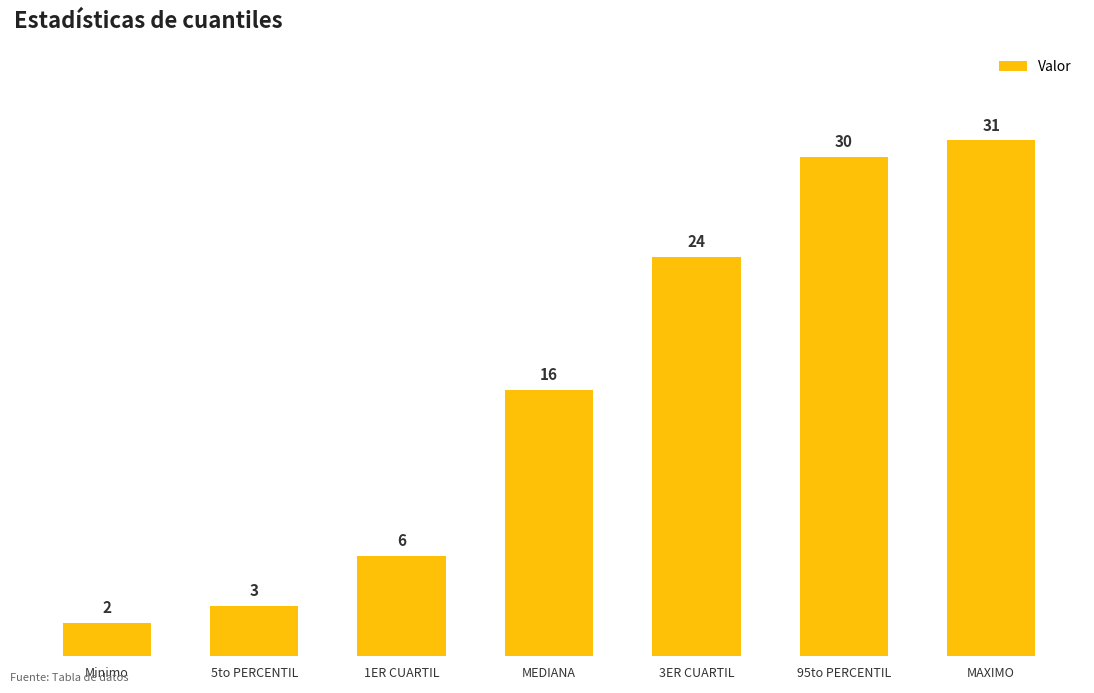

Is it true that the value at MAXIMO is 54?

False